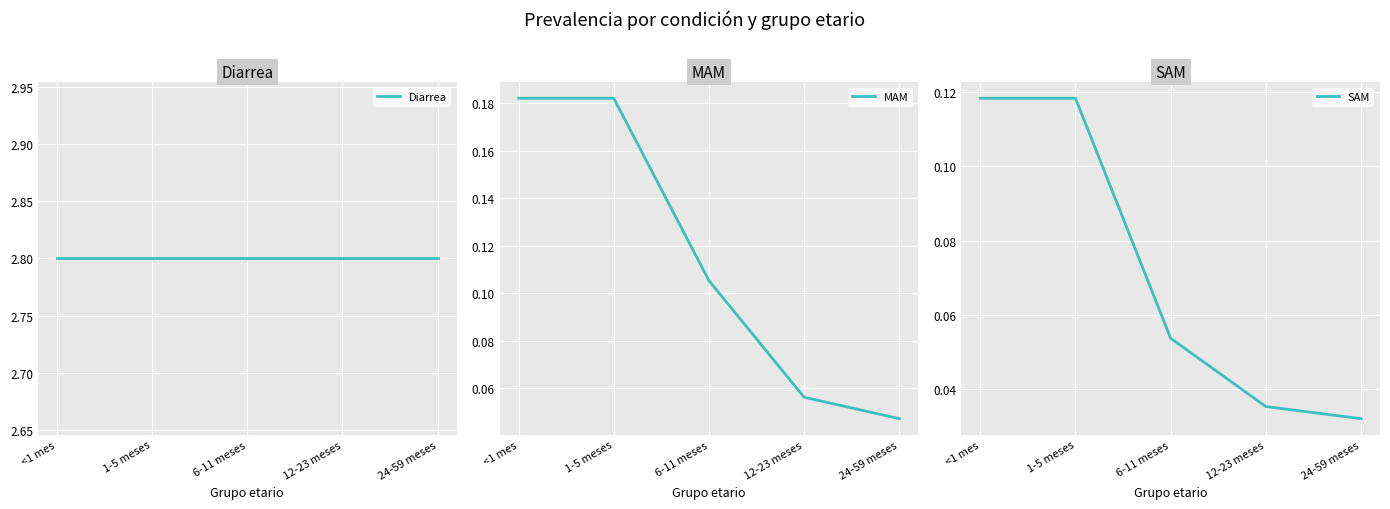

Between 24-59 meses and 6-11 meses, which is larger?

24-59 meses